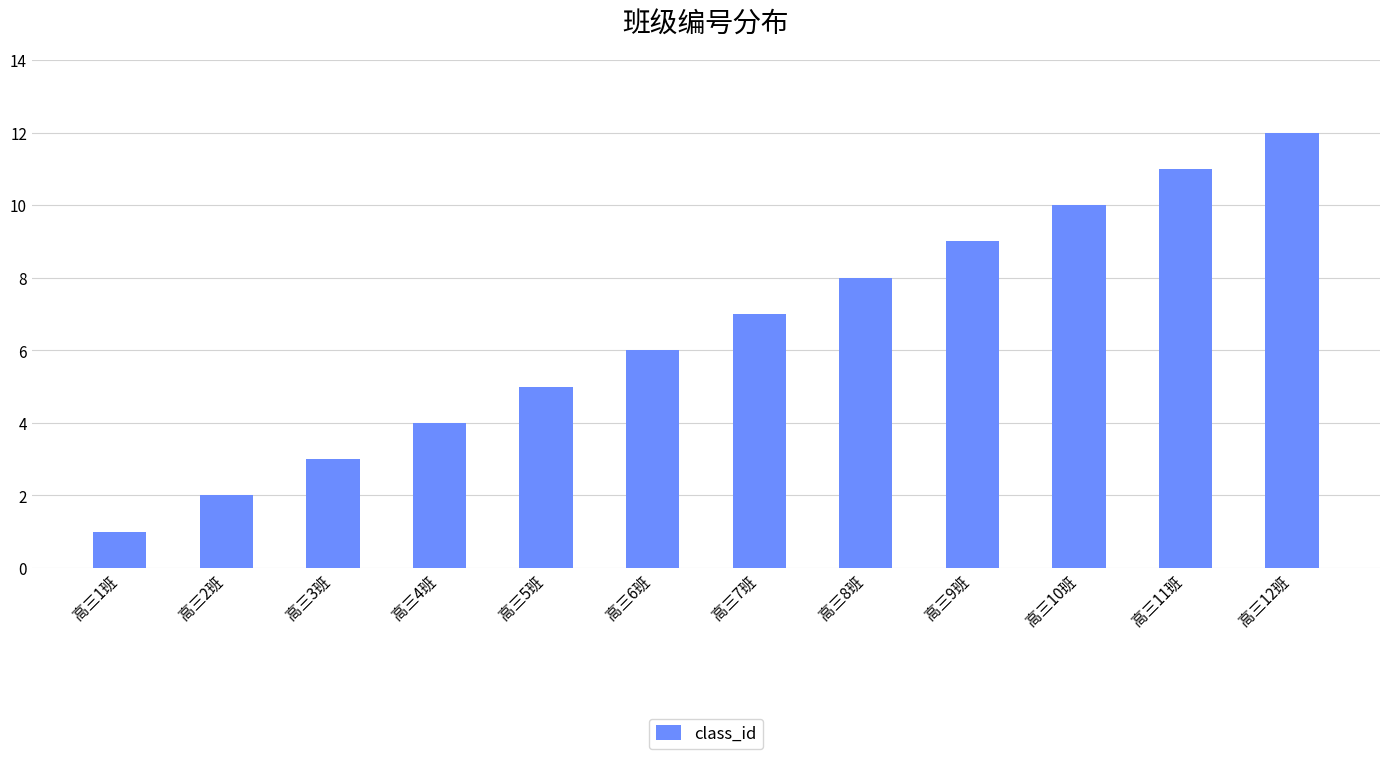

Rank the categories by value from highest to lowest.

高三12班, 高三11班, 高三10班, 高三9班, 高三8班, 高三7班, 高三6班, 高三5班, 高三4班, 高三3班, 高三2班, 高三1班